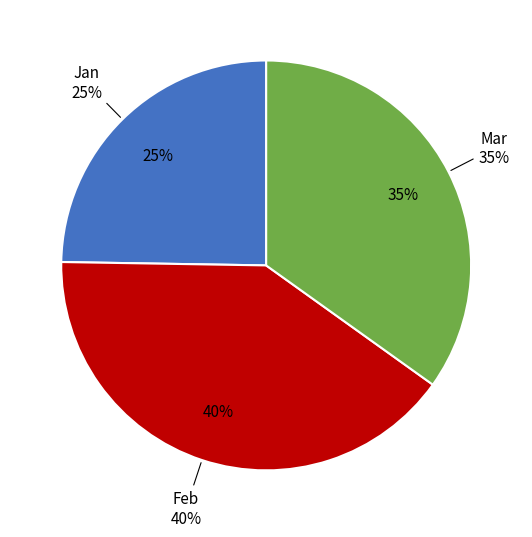

To the nearest percent, what percentage of the pie is Jan?

25%